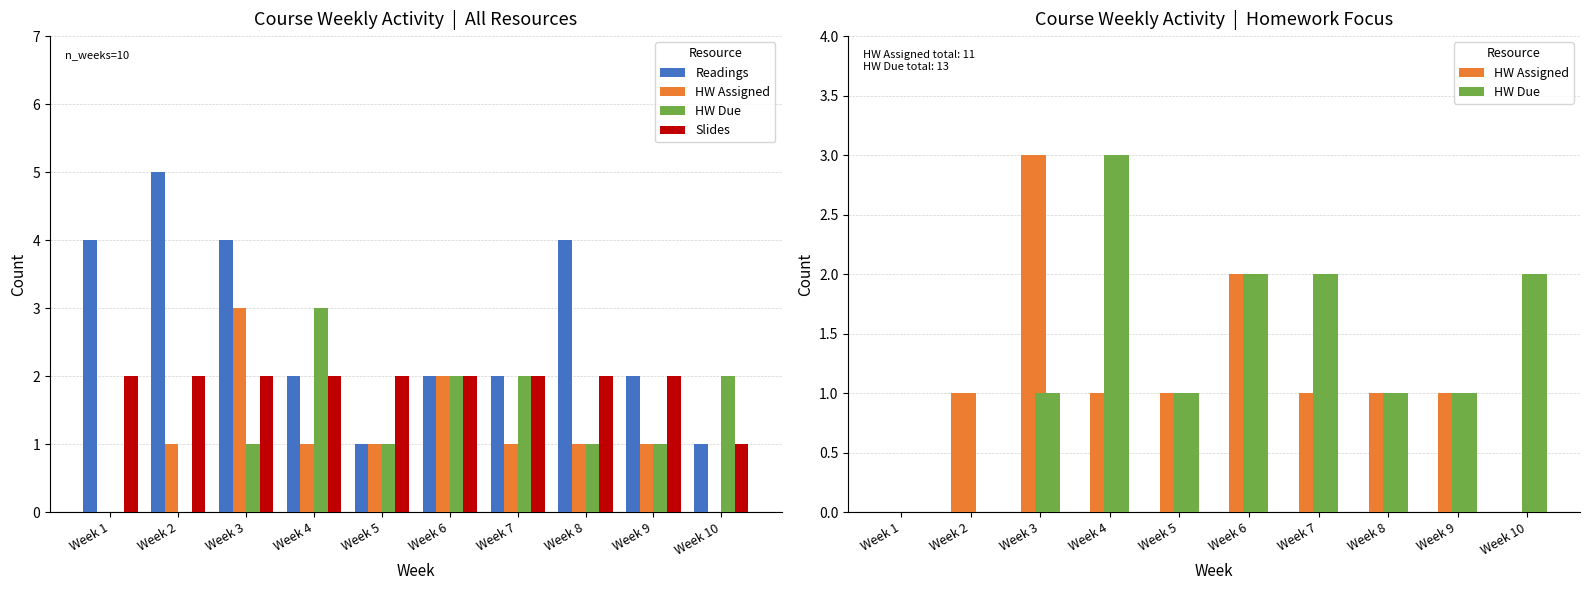

At how many categories does at least one series exceed 3?

4